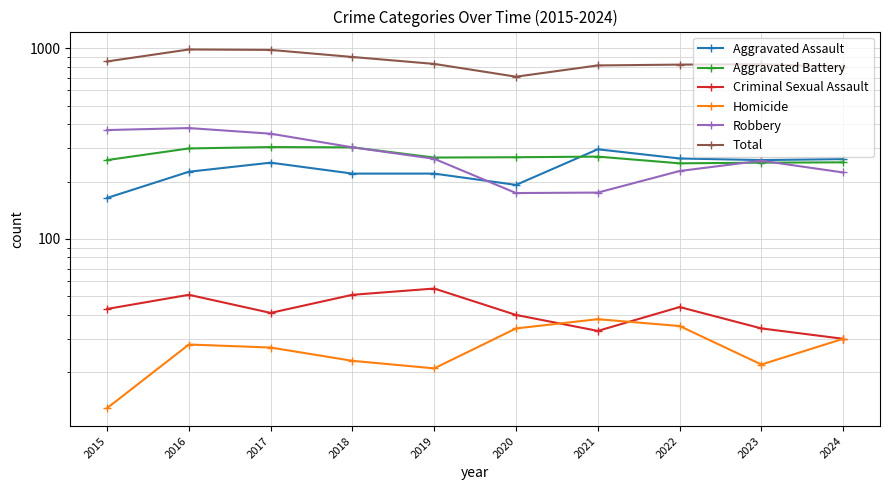

What is the approximate value of Homicide at 2017, to the nearest 10?

30